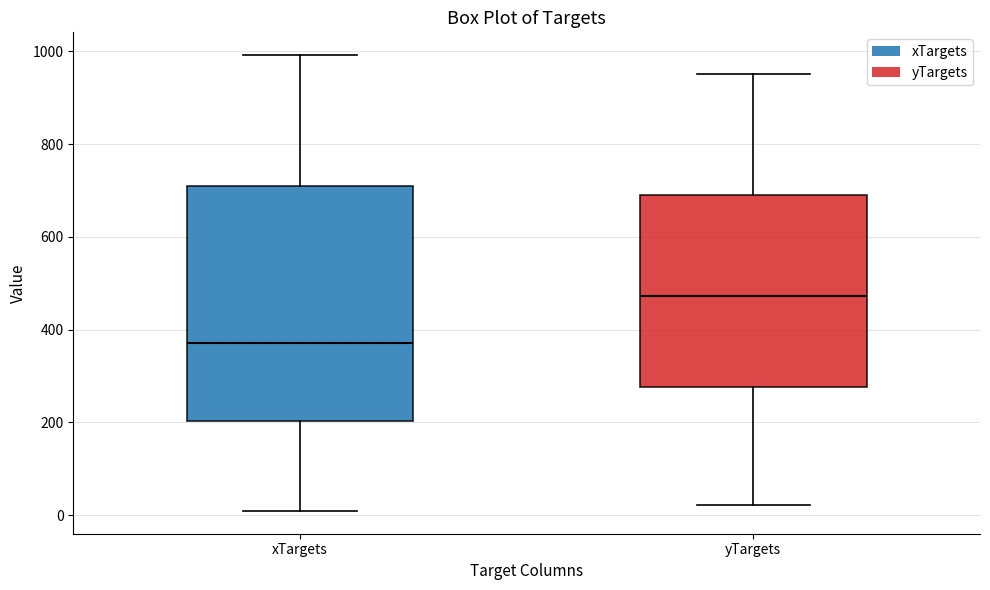

Which box has the lowest median line?

xTargets